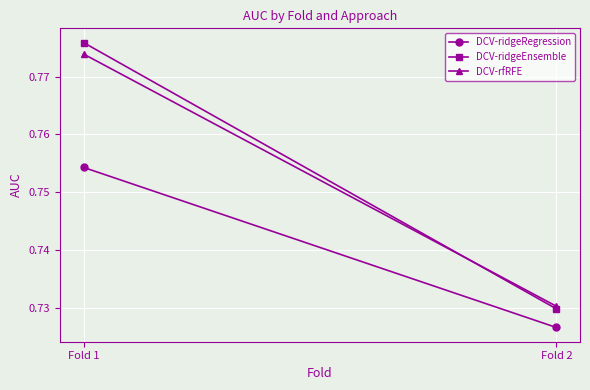

Rank the series by their maximum value, from highest to lowest.

DCV-ridgeEnsemble, DCV-rfRFE, DCV-ridgeRegression